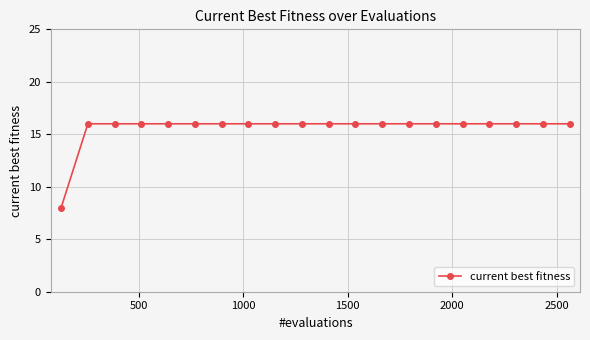

Reading left to right, extract all data points from this chart.

8	16	16	16	16	16	16	16	16	16	16	16	16	16	16	16	16	16	16	16